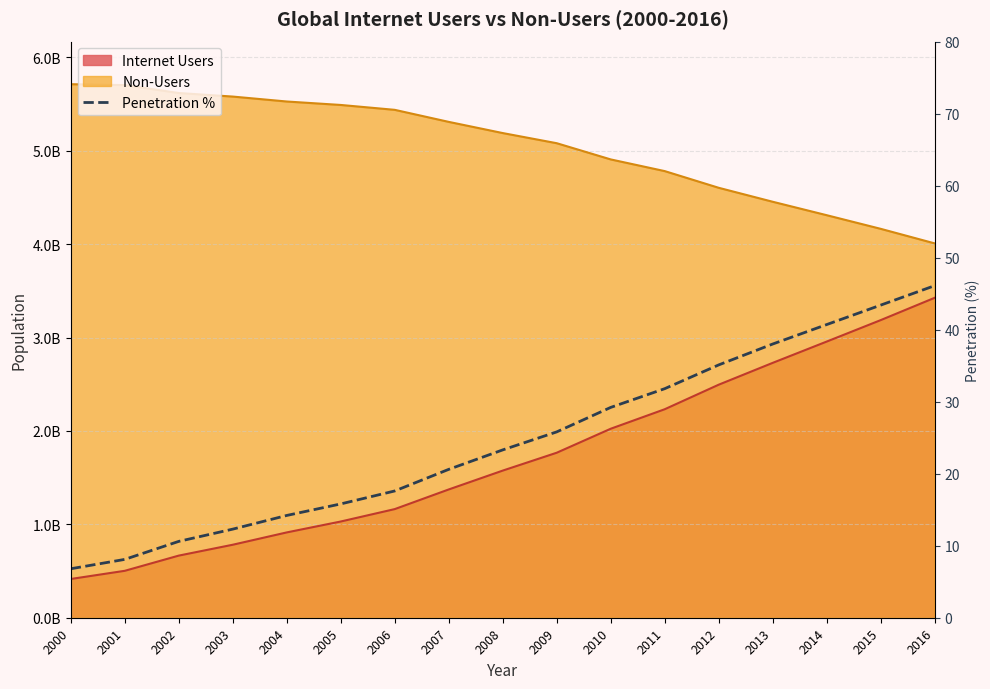

Rank the categories by value from highest to lowest.

2016, 2015, 2014, 2013, 2012, 2011, 2010, 2009, 2008, 2007, 2006, 2005, 2004, 2003, 2002, 2001, 2000